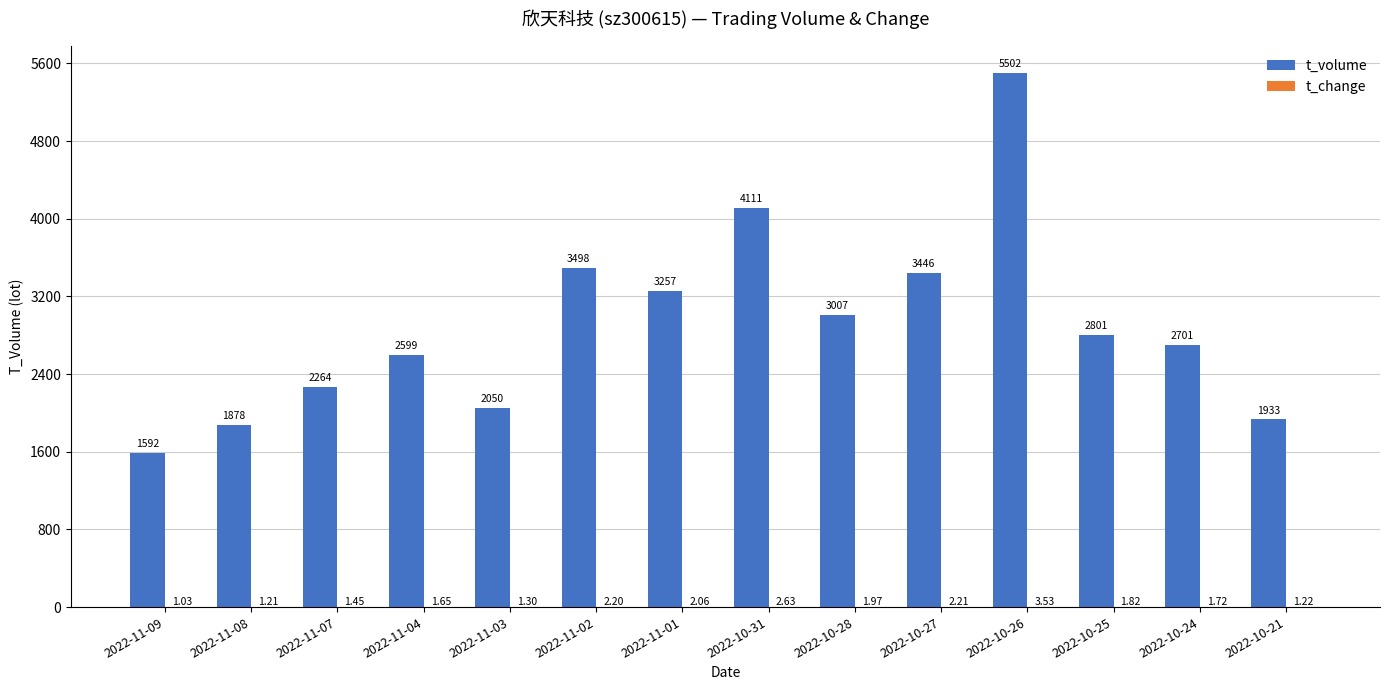

Which series has the largest total across all categories?

t_volume